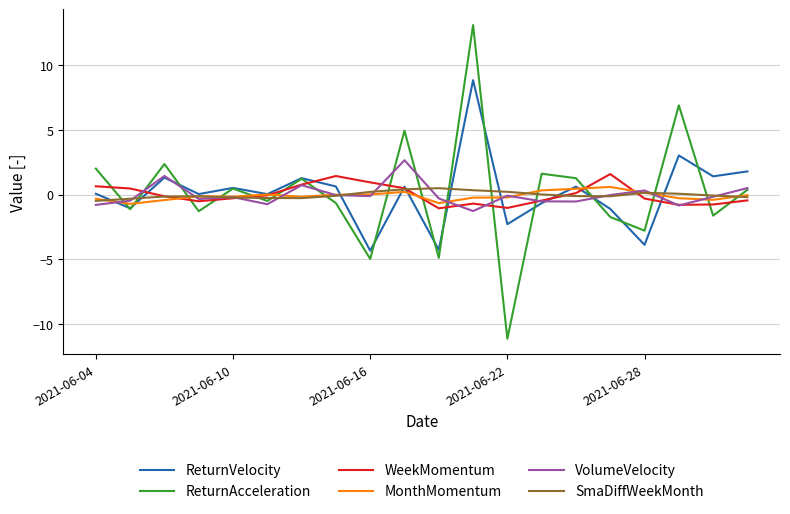

How many lines are shown in the chart?

6